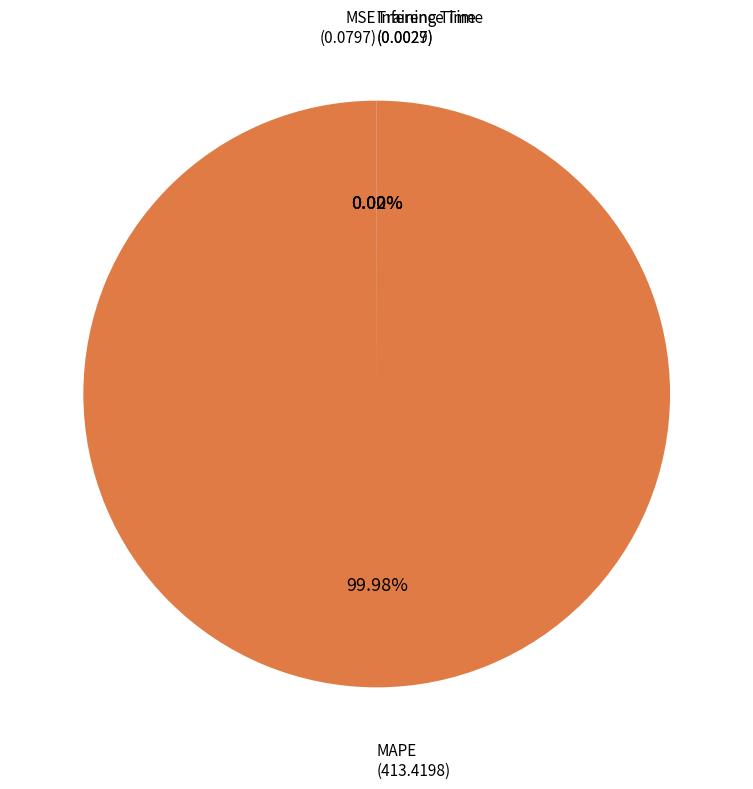

Does any single category account for the majority?

Yes